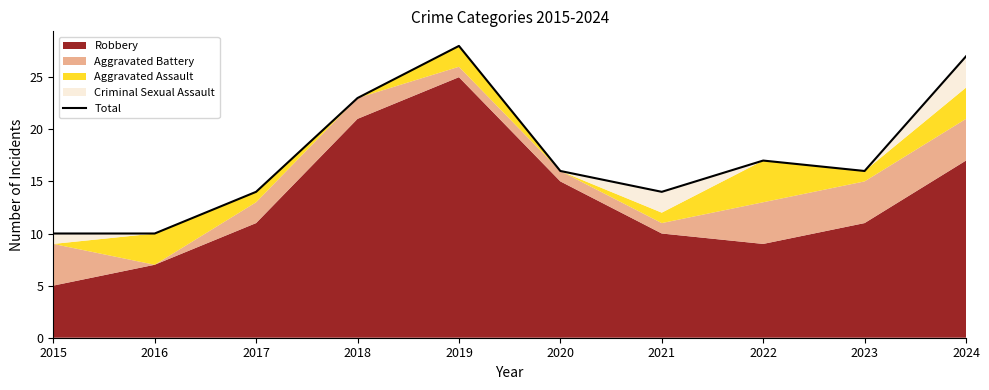

What is the average value?

18